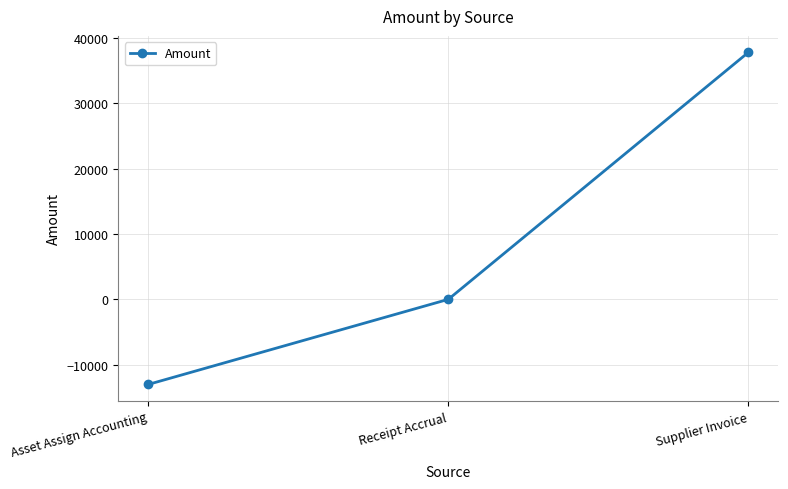

Between Supplier Invoice and Receipt Accrual, which is larger?

Supplier Invoice